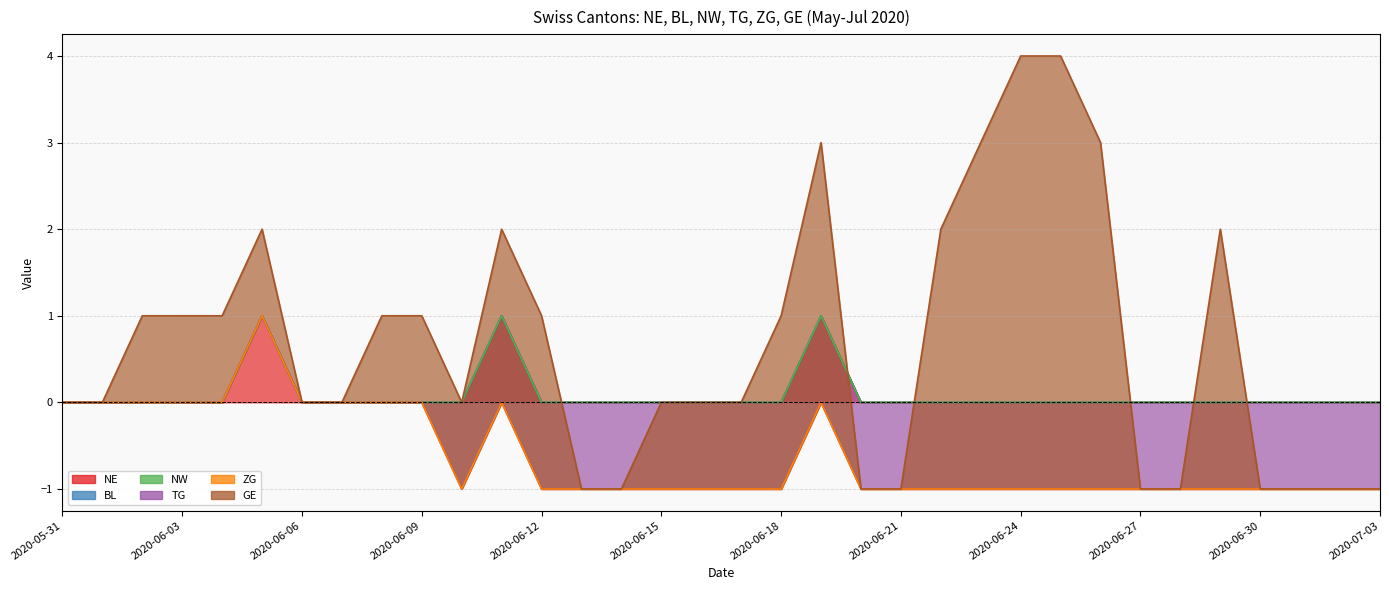

Between 2020-06-05 and 2020-06-15, which is larger?

2020-06-05